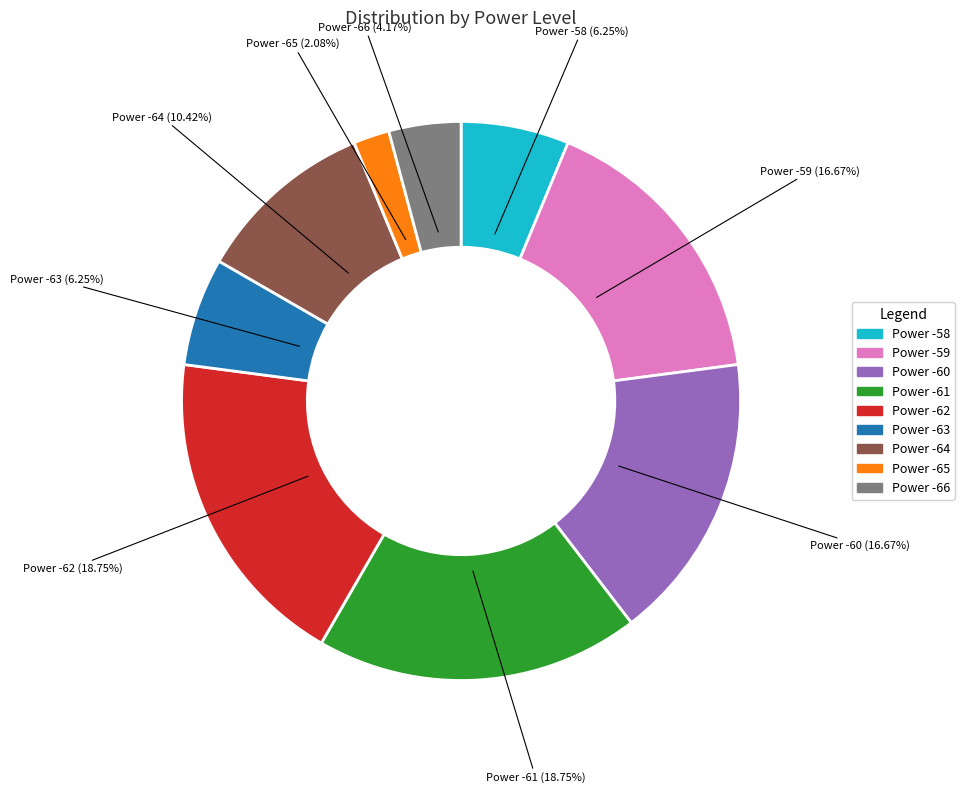

What percentage is the Power -63 slice, to the nearest percent?

6%